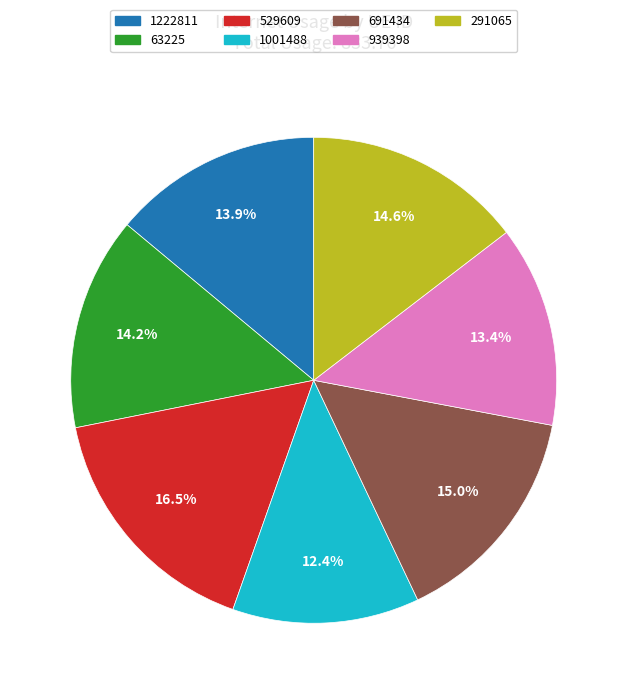

What is the smallest slice in the pie chart?

1001488